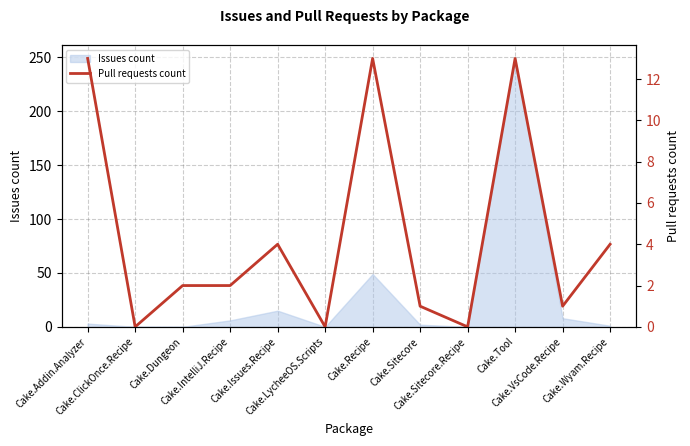

What is the value of the 11th point from the left?

1